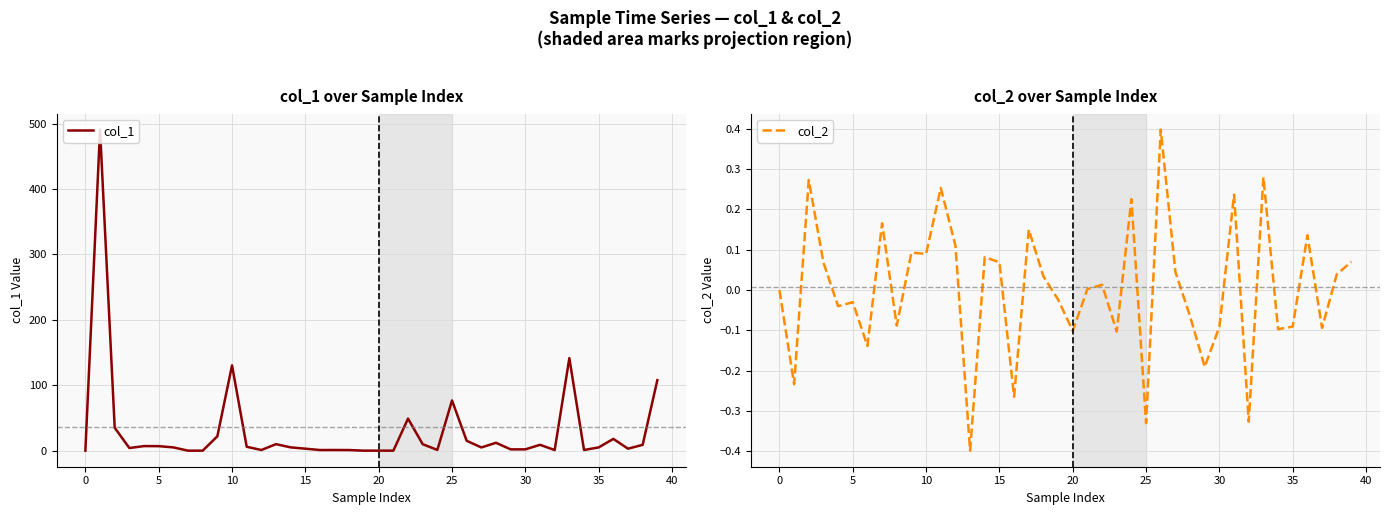

What is the value of the col_2 point at the 34th from the left?

0.3